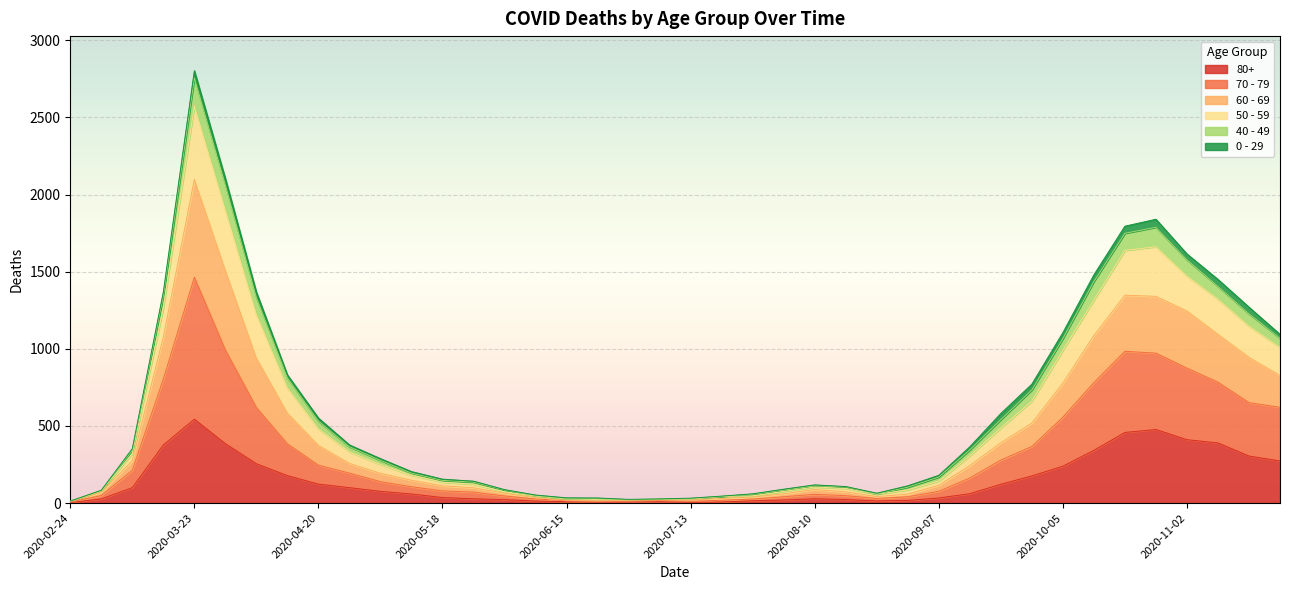

In 70 - 79, how many points are higher than both neighbors (excluding endpoints)?

3